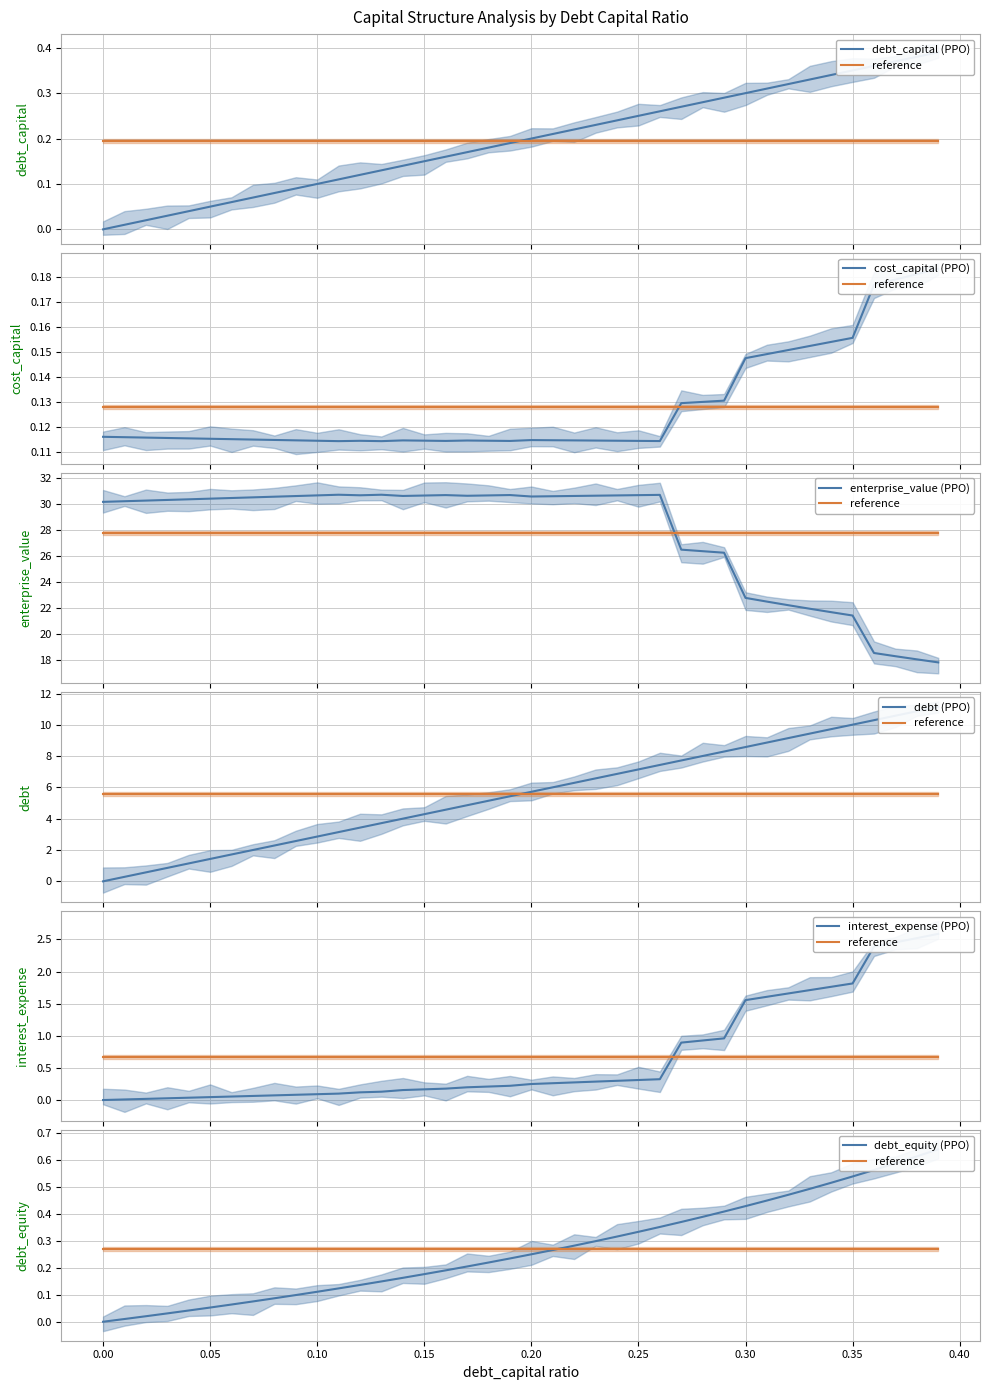

What is the label of the 7th point from the left?

0.06